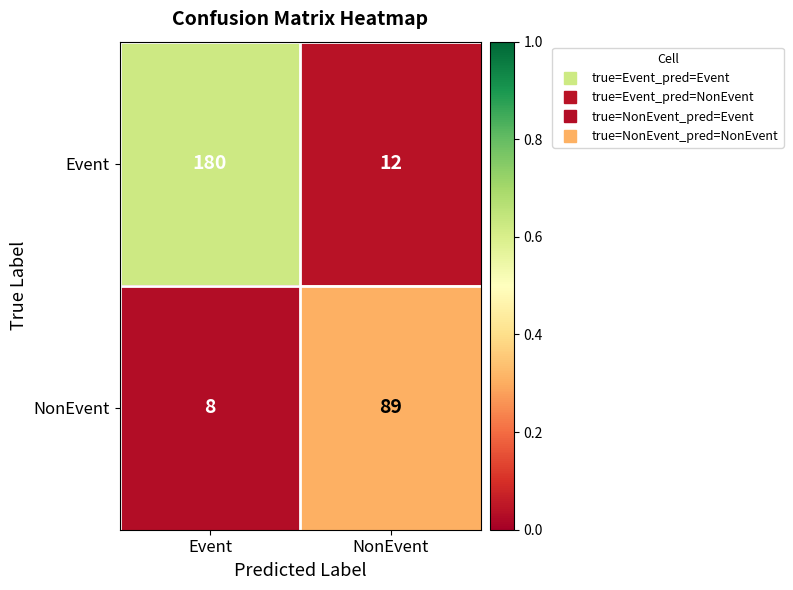

Rank the series by their average value, from lowest to highest.

NonEvent, Event